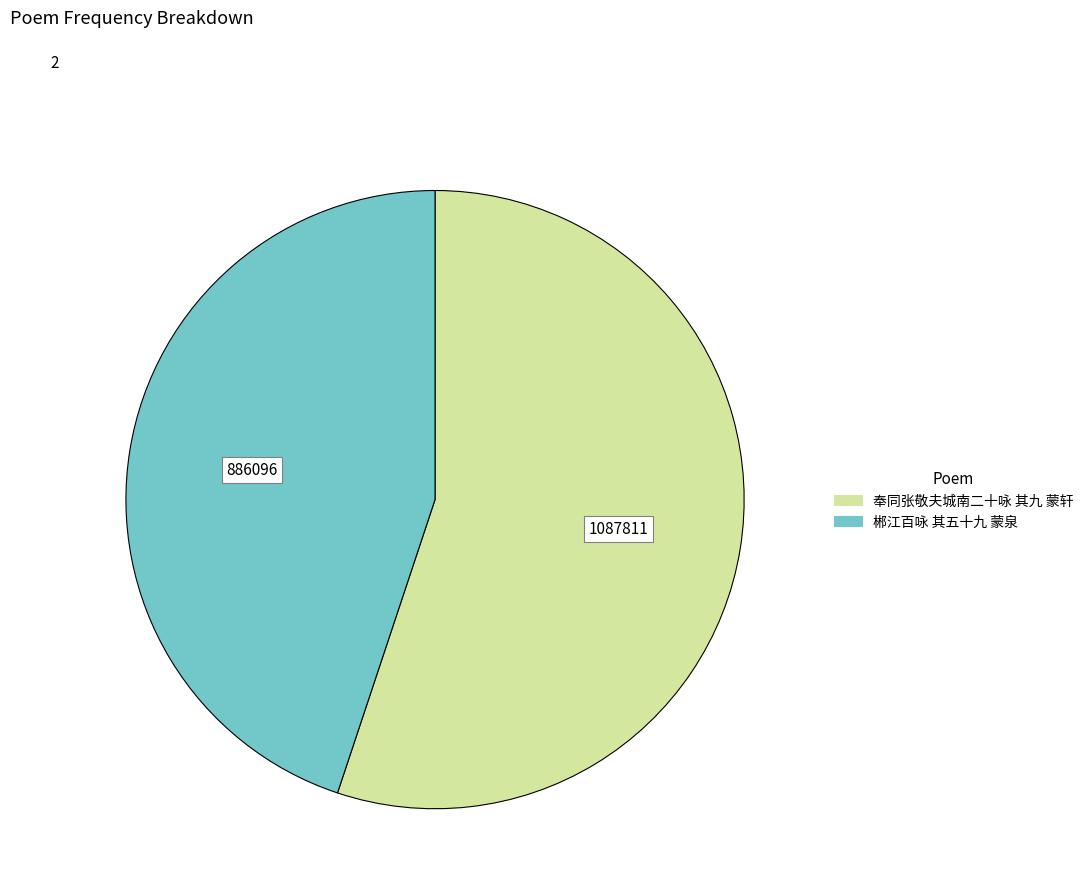

What is the majority slice?

奉同张敬夫城南二十咏 其九 蒙轩